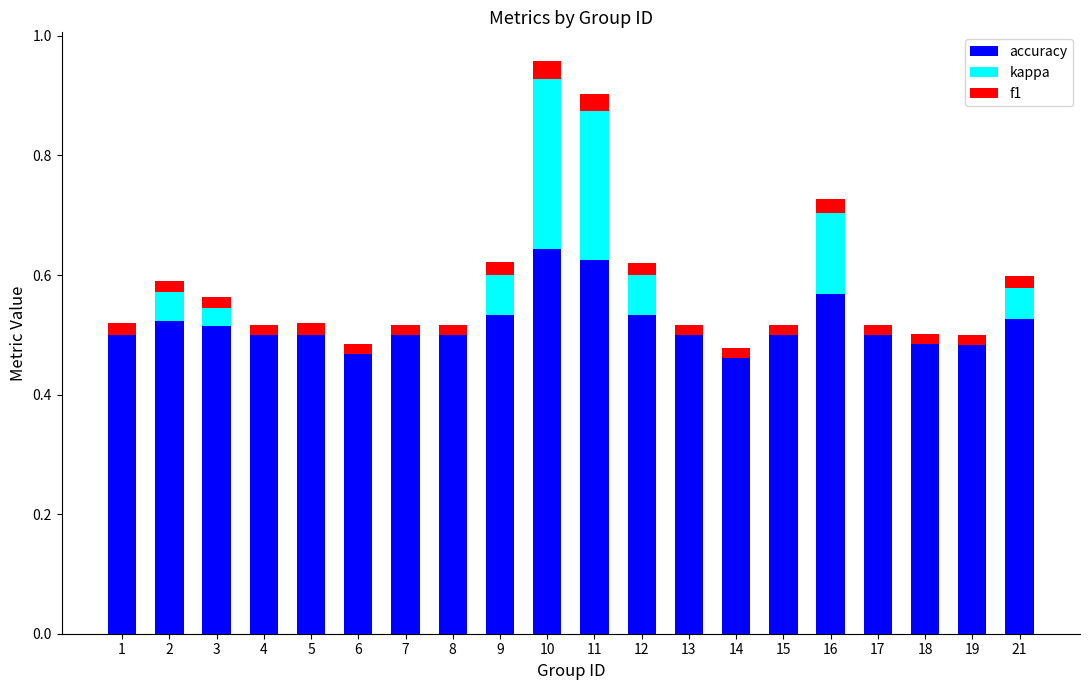

True or false: accuracy has a value of 0.9 at 10.

False